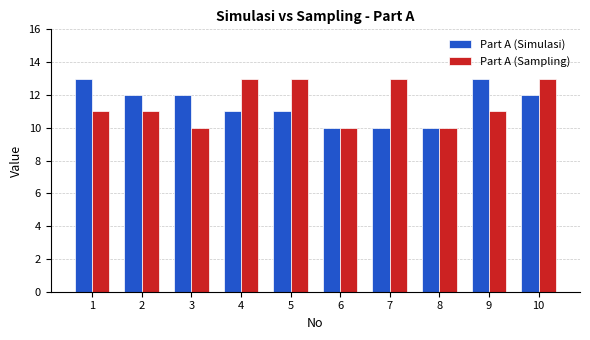

What is the sum of all Part A (Sampling) values?

115